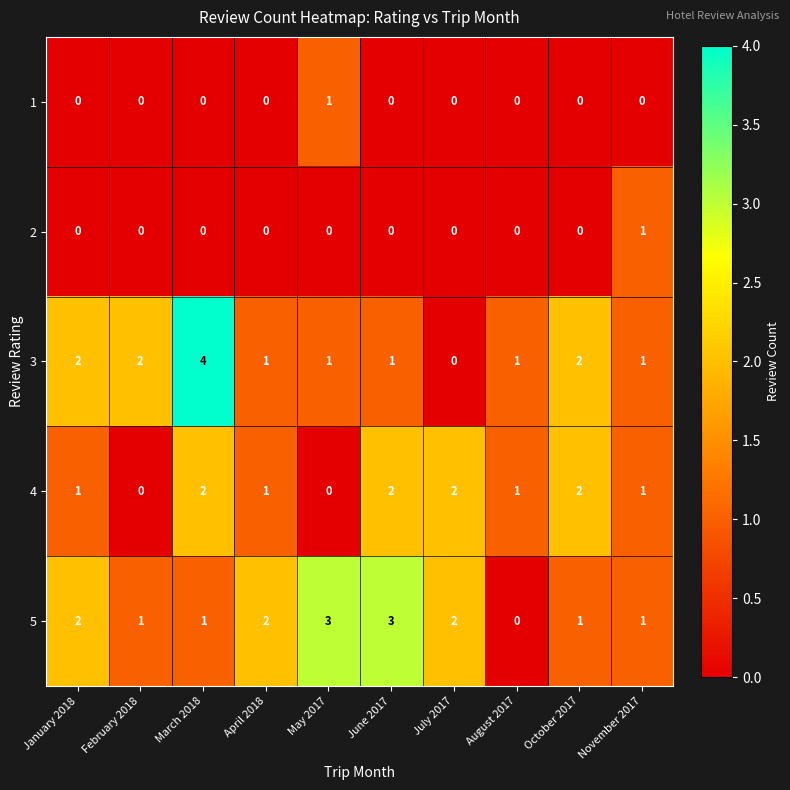

How many 3 values are between 1 and 2?

8